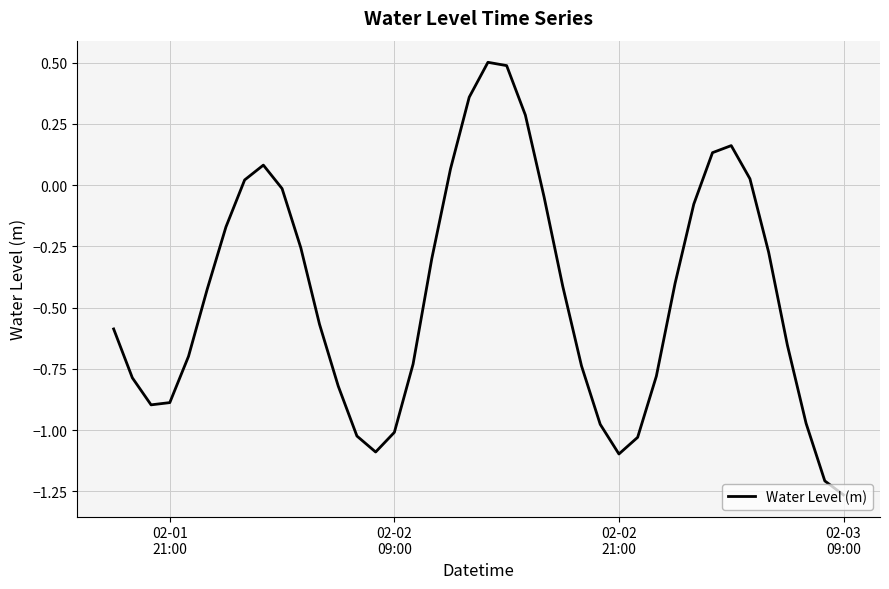

What is the maximum value shown in the chart?

0.5